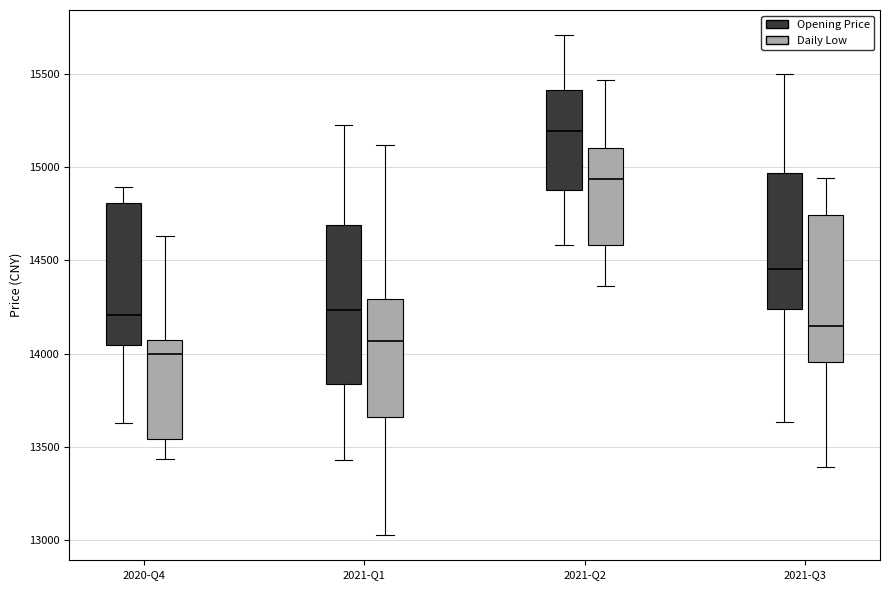

Which box's median line is the lowest?

2020-Q4 (Daily Low)